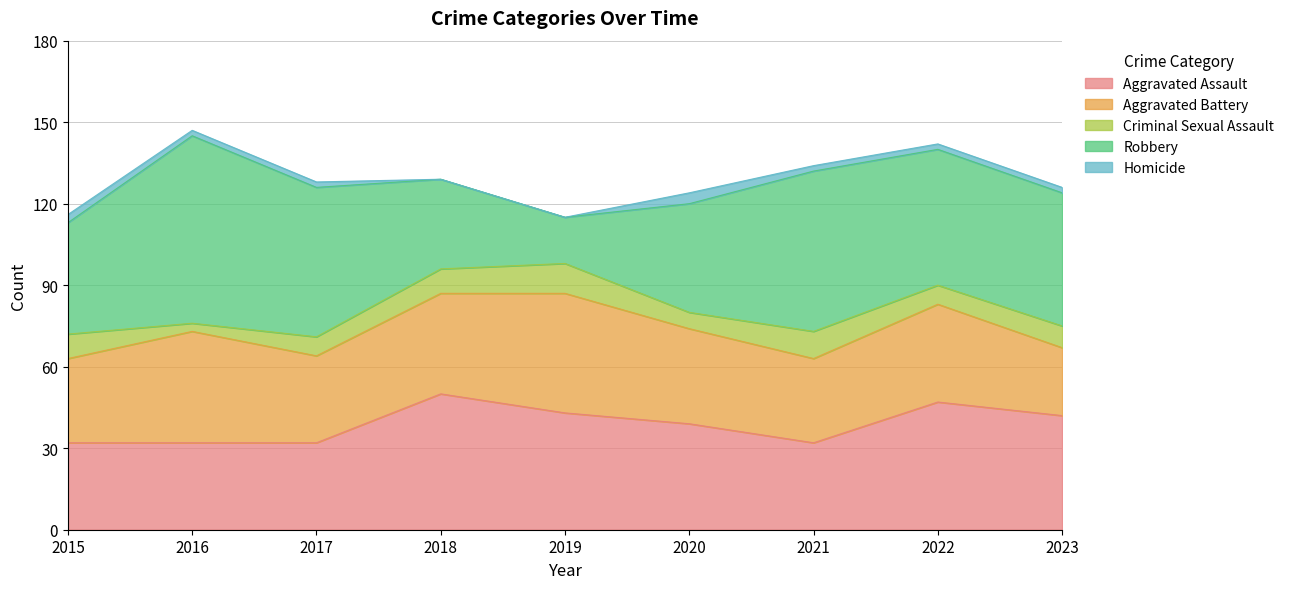

At which label does Criminal Sexual Assault reach its minimum?

2016